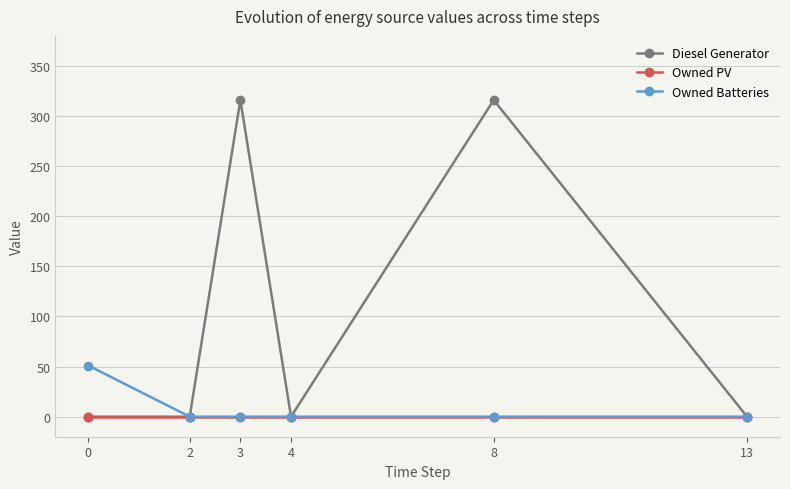

Which series has the largest range (max minus min)?

Diesel Generator